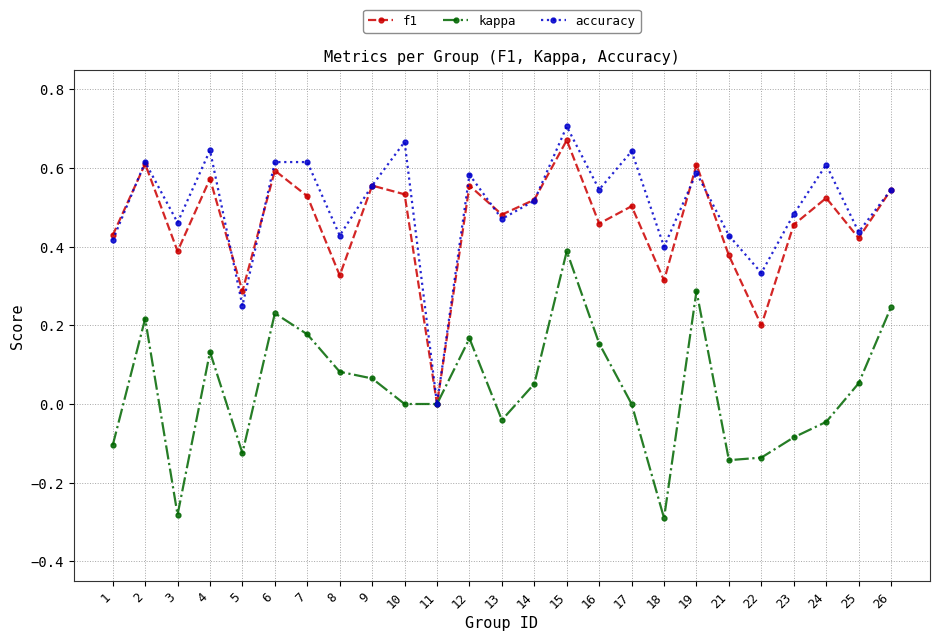

At which label does f1 reach its peak?

15